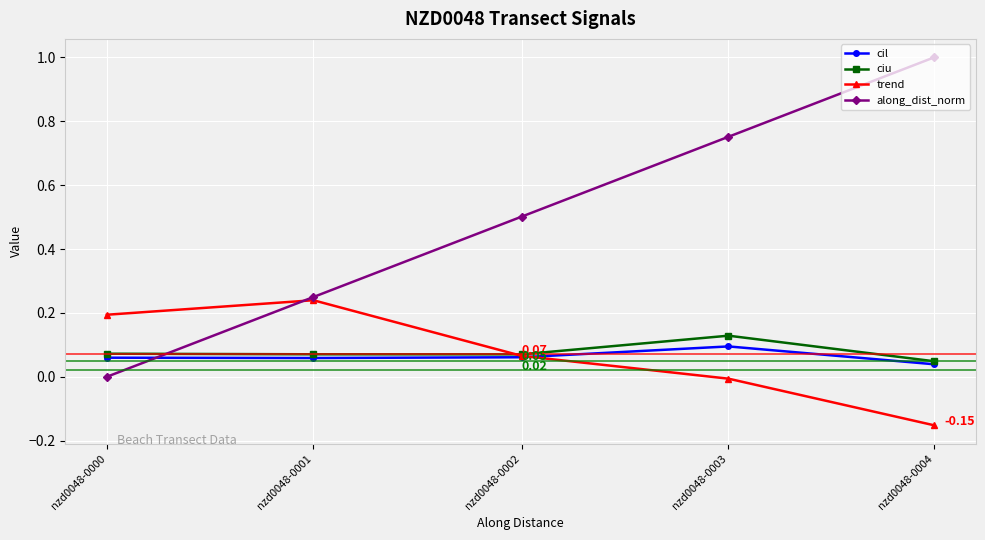

Does the chart have visible grid lines?

Yes